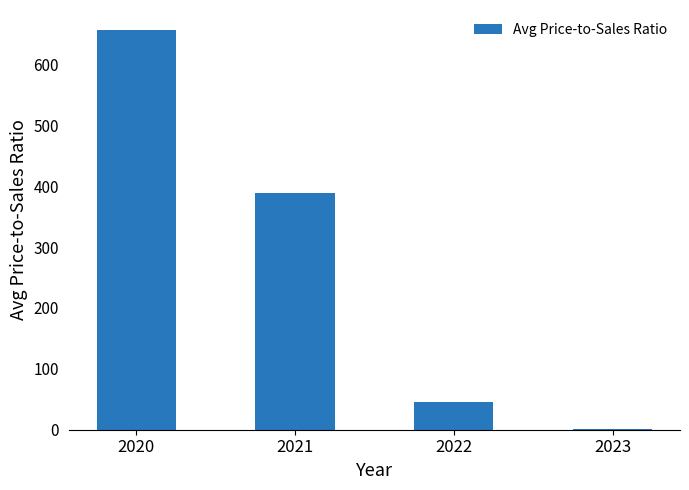

The chart shows a value of 1.5 at 2023. True or false?

True